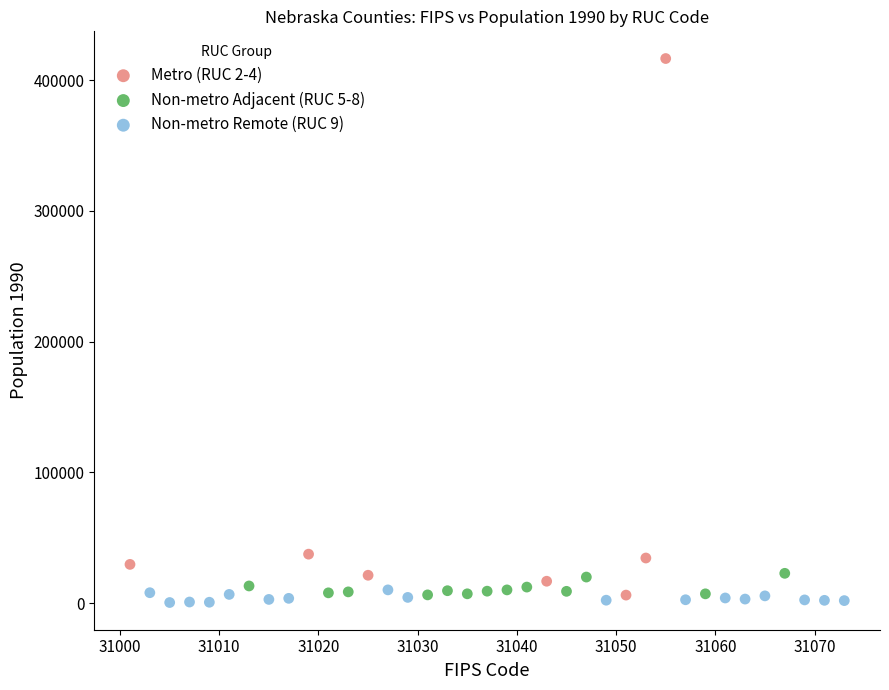

Which series contains the highest Y value?

Metro (RUC 2-4)